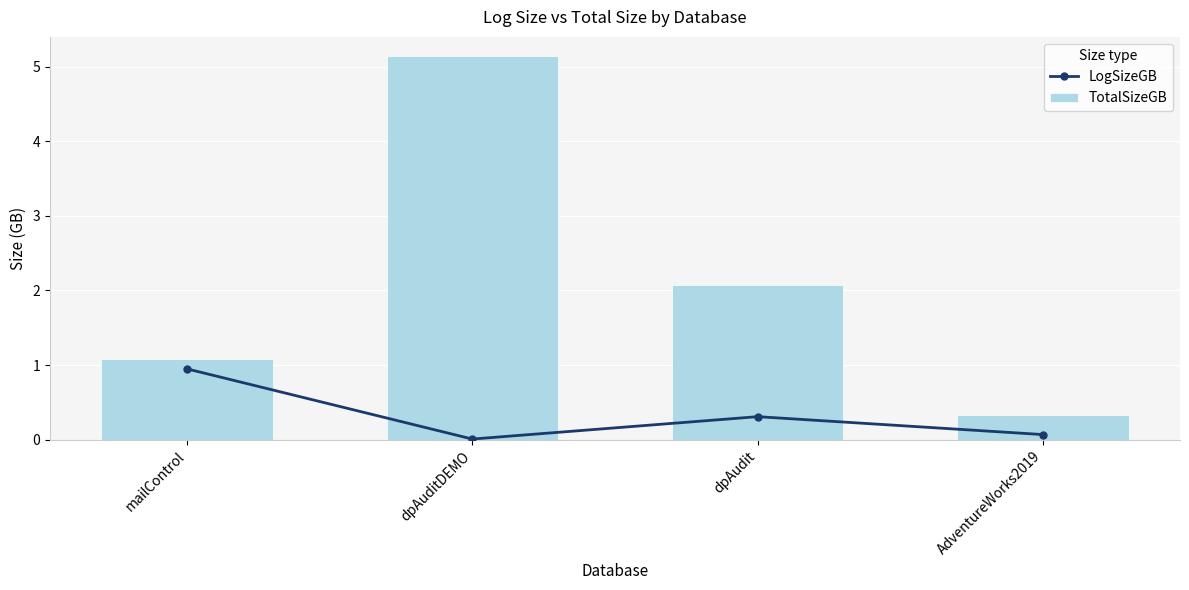

The LogSizeGB series shows 0.0 at dpAuditDEMO. True or false?

False